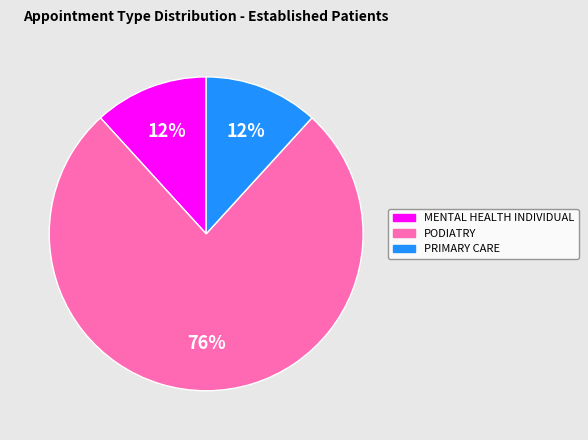

Which category has the biggest portion of the pie?

PODIATRY